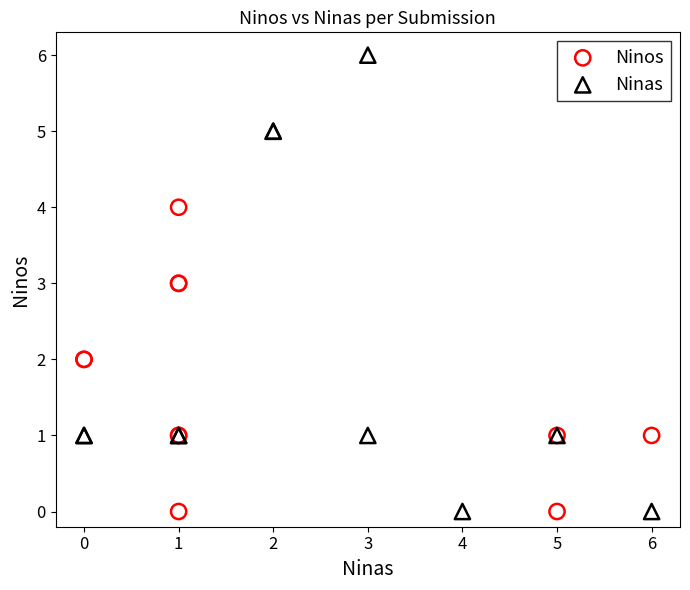

Which series has the largest Y range (max minus min)?

Ninas